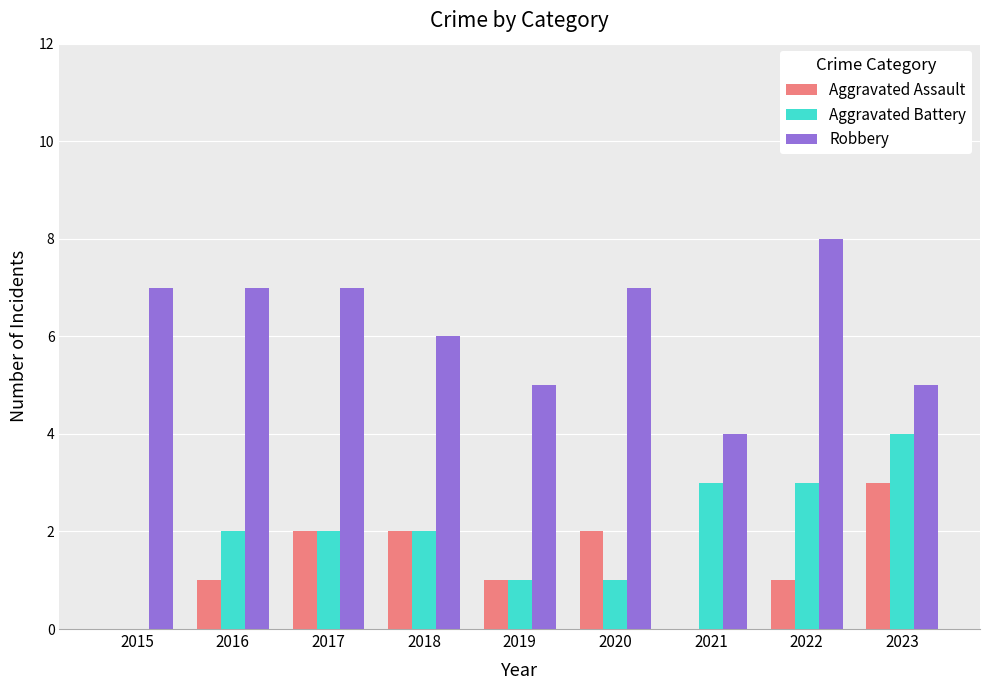

What is the greatest value displayed?

8